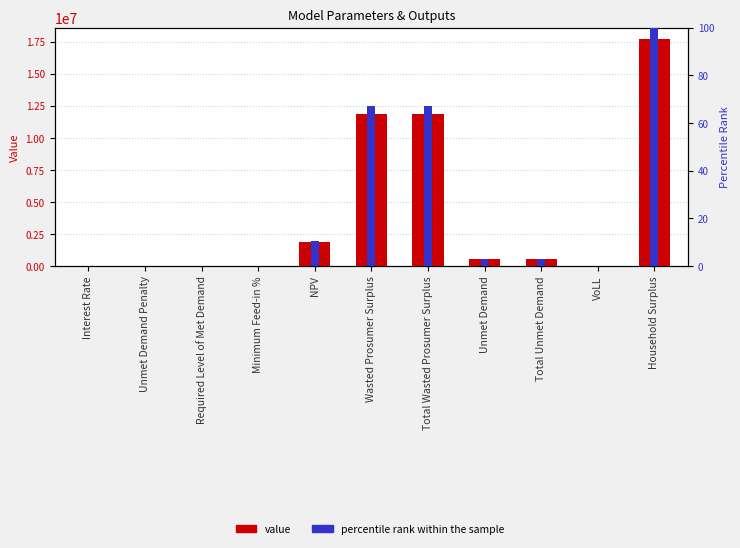

Between Unmet Demand and VoLL, which series saw the biggest shift?

value